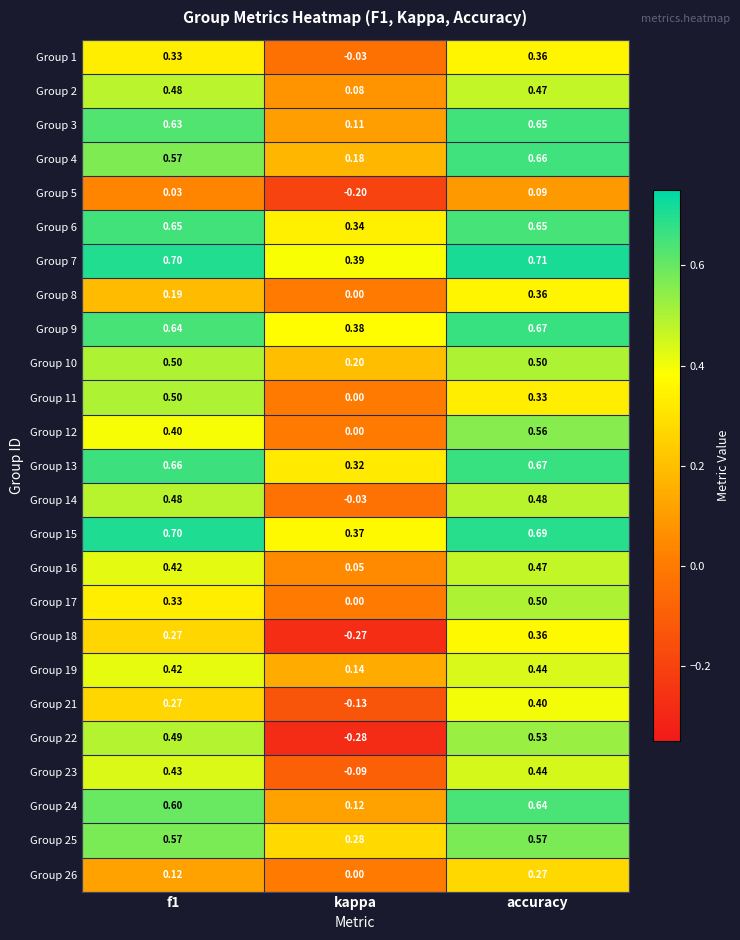

Is the value of Group 21 at kappa greater than the value of Group 9 at f1?

No